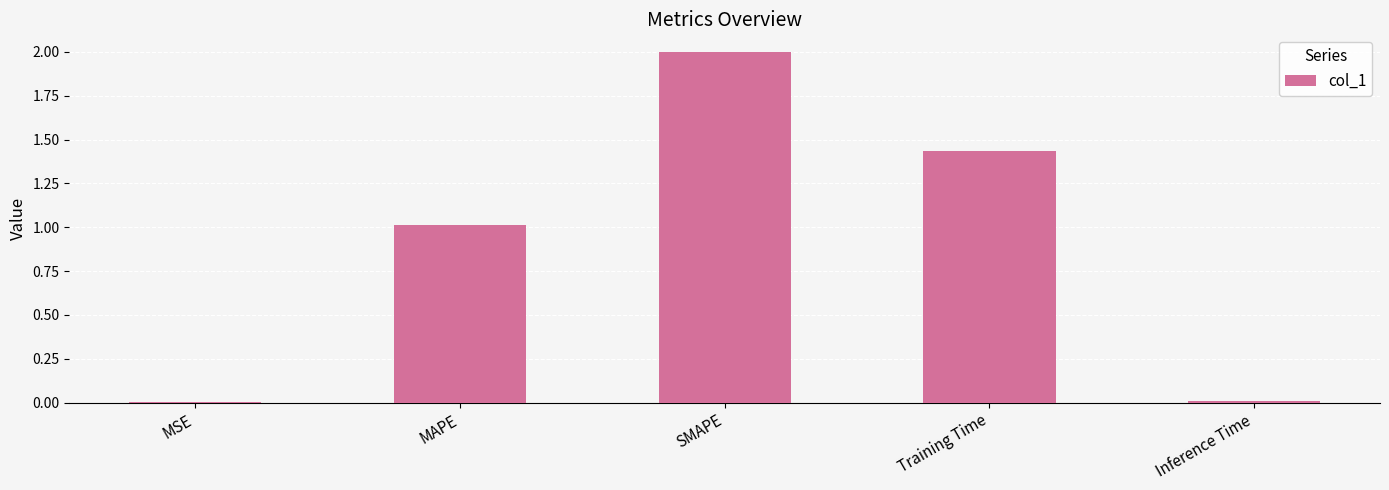

At which category does the chart reach its peak across all series?

SMAPE